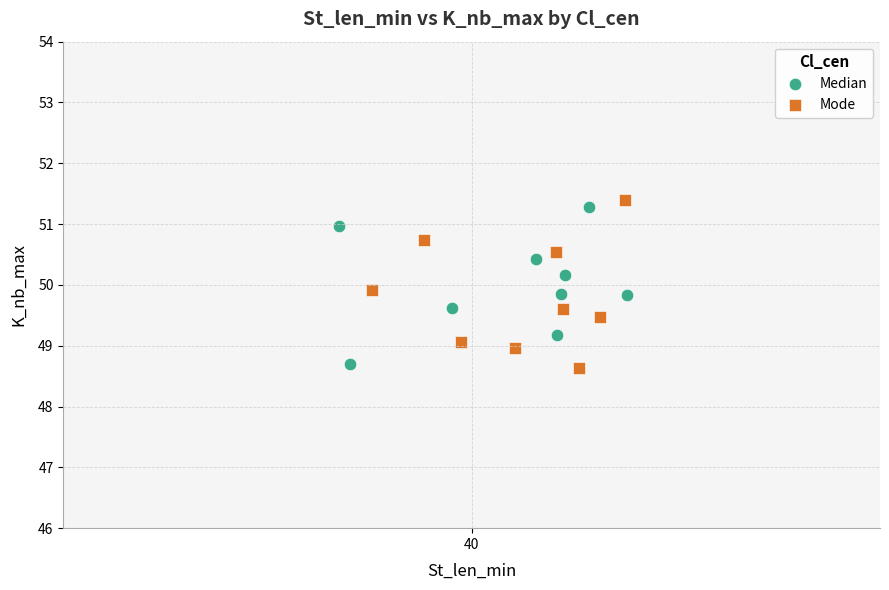

What are all the series names shown in the legend?

Median, Mode